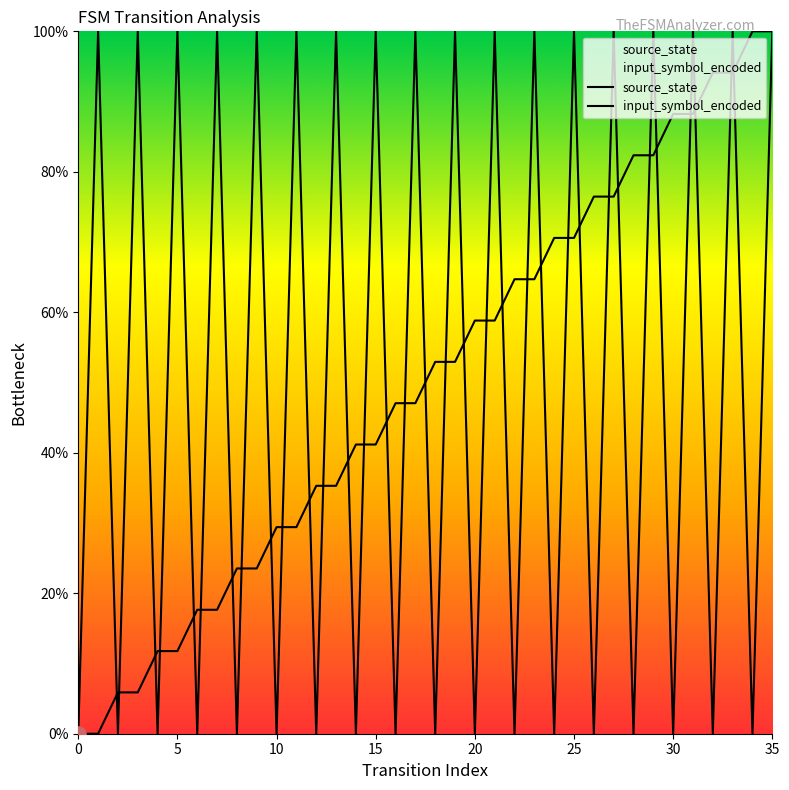

What are all the series names shown in the legend?

source_state, input_symbol_encoded